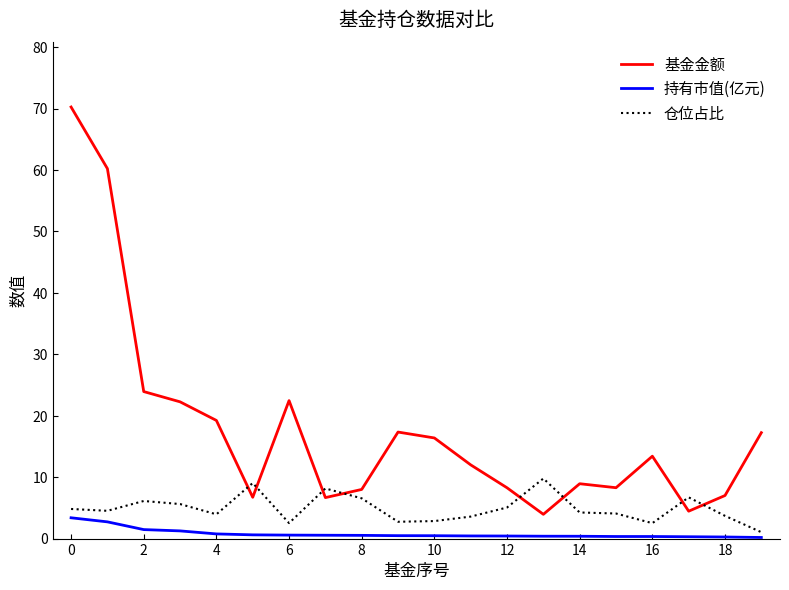

What are all the series names shown in the legend?

基金金额, 持有市值(亿元), 仓位占比